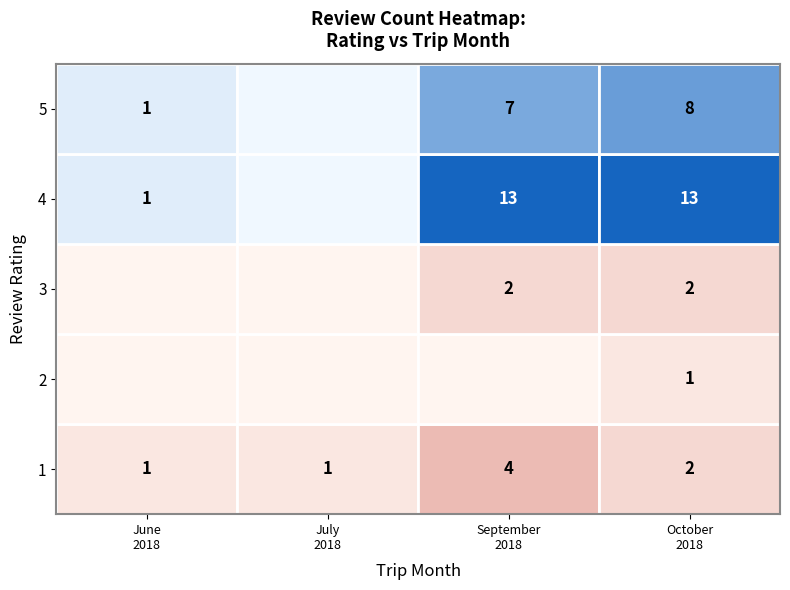

What is the difference between the maximum and minimum values in the 1 series?

3